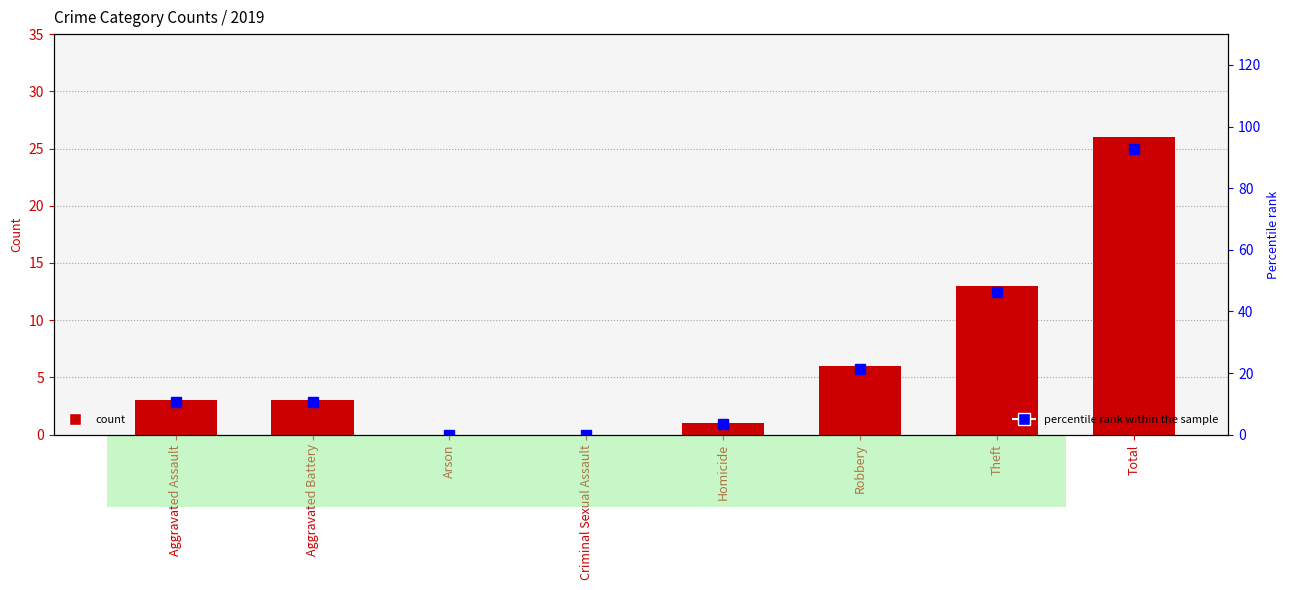

Reading left to right, what are all the values shown in this chart?

10.7	10.7	0.0	0.0	3.6	21.4	46.4	92.9